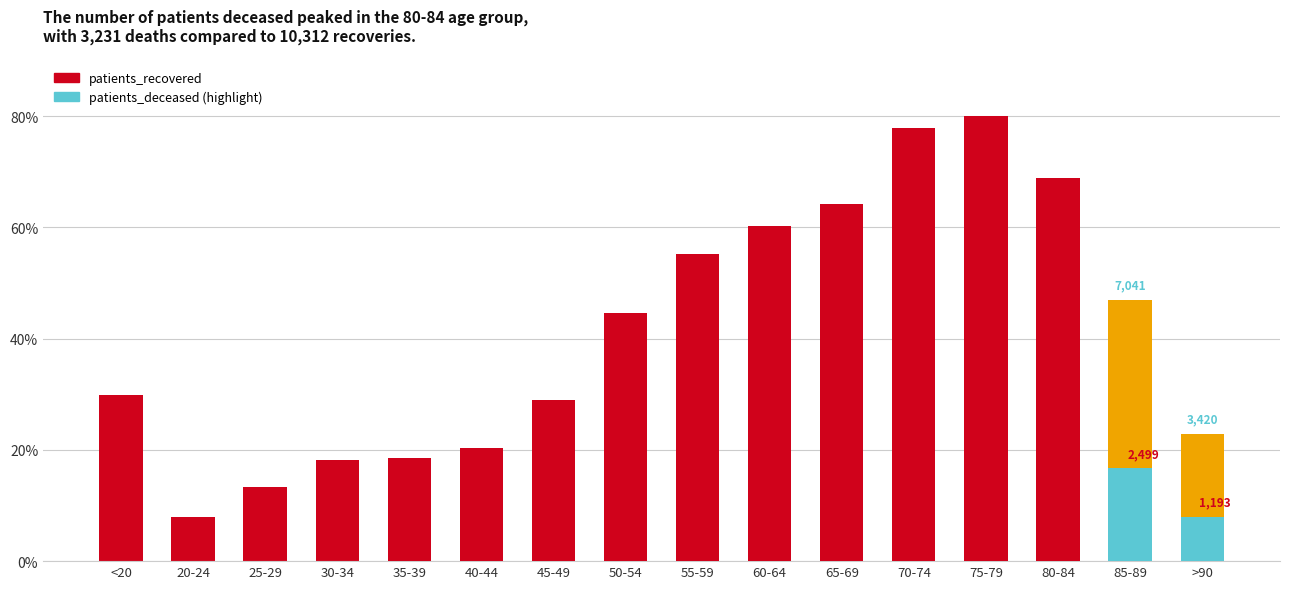

How many data points in patients_deceased are less than 1?

8